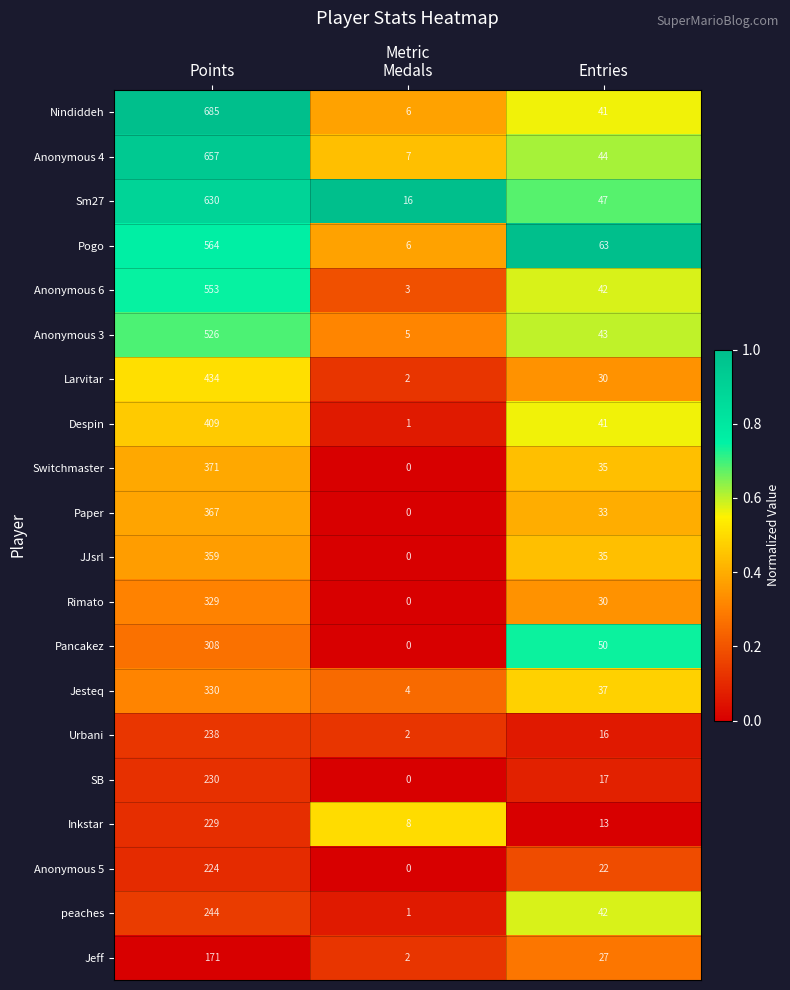

The peaches series shows 42 at Entries. True or false?

True